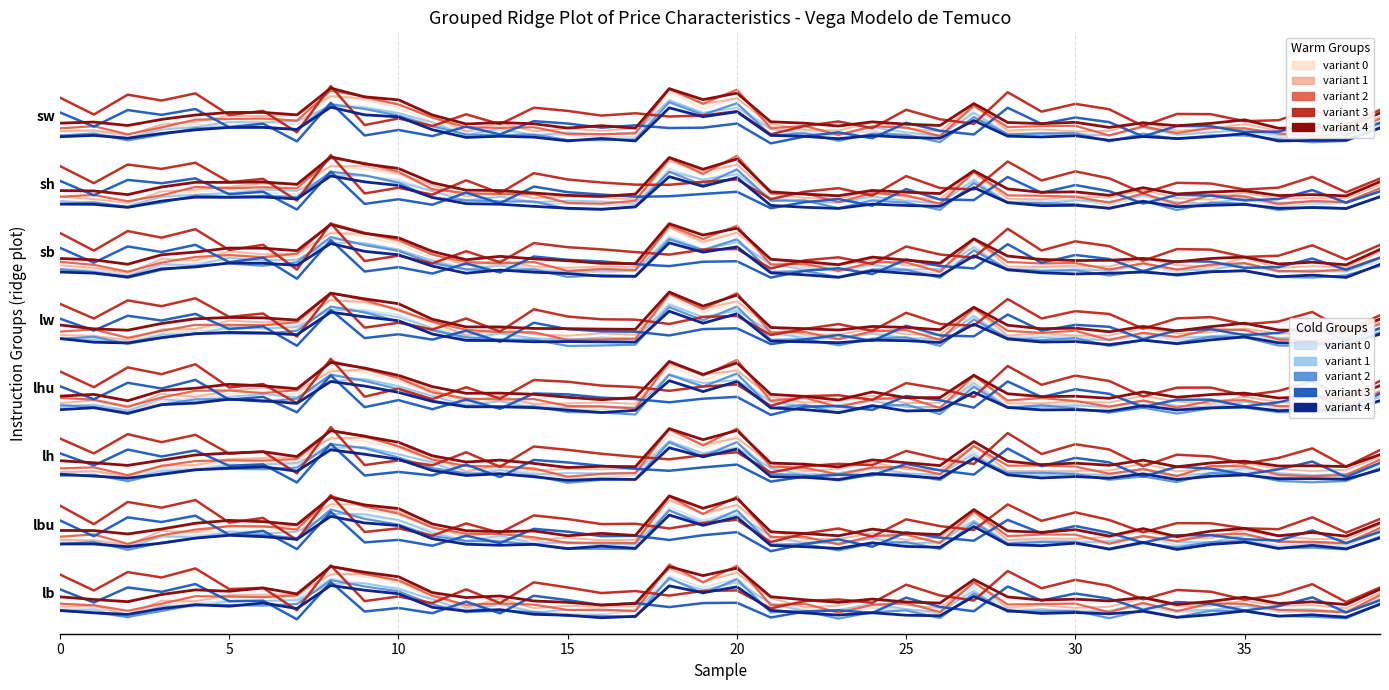

What is the sum of all variant 1 values?

1.1